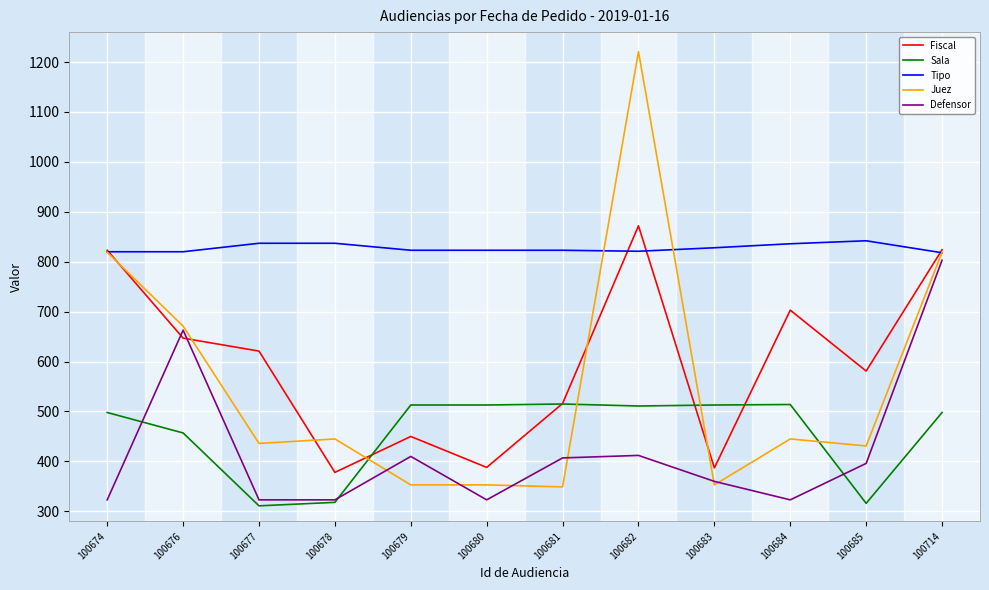

List the series in order of their peak value, lowest first.

Sala, Defensor, Tipo, Fiscal, Juez